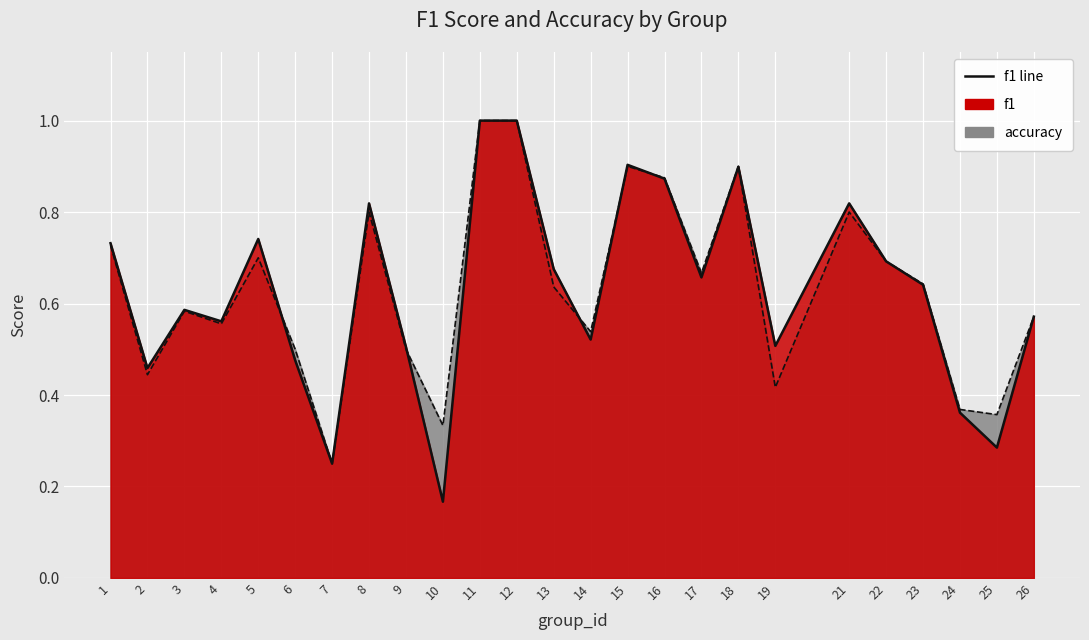

How many intersections are there between f1 and accuracy?

6